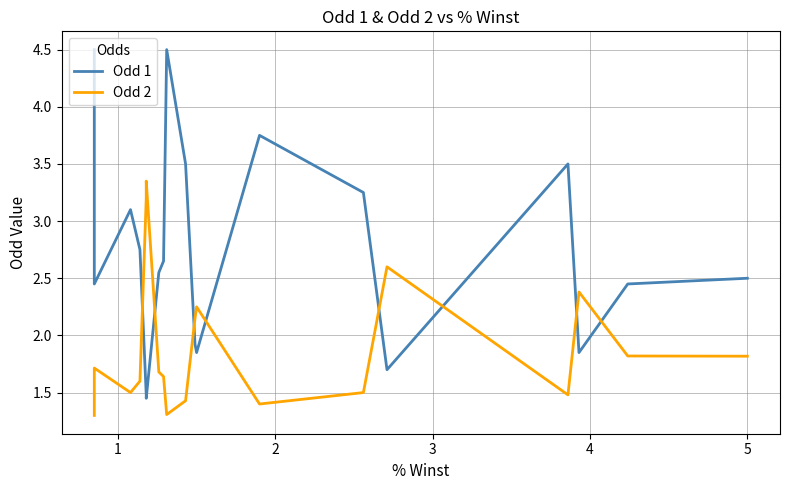

How many lines are shown in the chart?

2